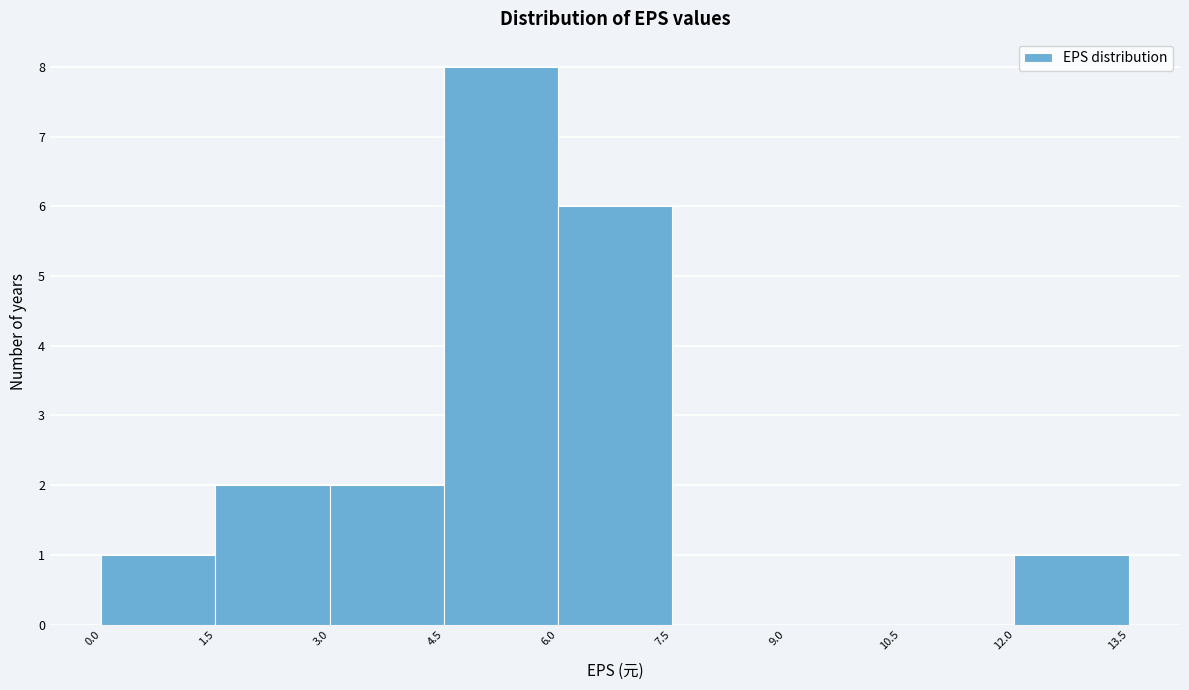

What is the height of the bar covering 1.5 to 3.0 on the x-axis? The values are not printed on the chart, so give them approximately, as read against the axis.

2